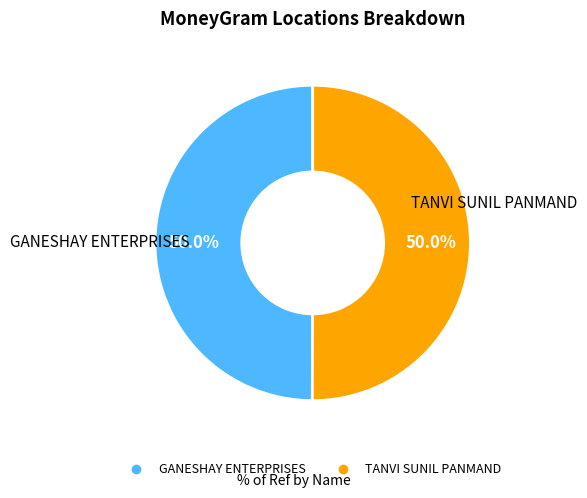

True or false: GANESHAY ENTERPRISES accounts for 50% of the total.

True